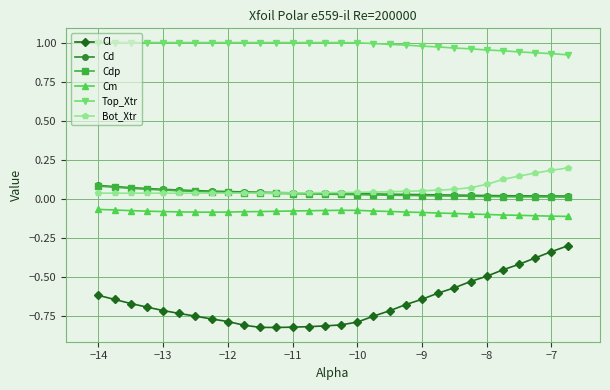

Which series has the widest spread of values?

Cl